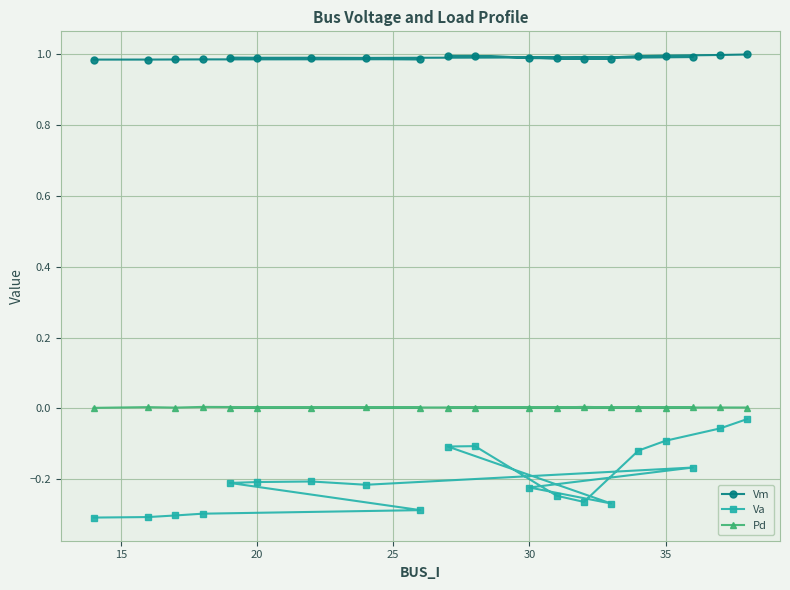

Which series has the largest range (max minus min)?

Va